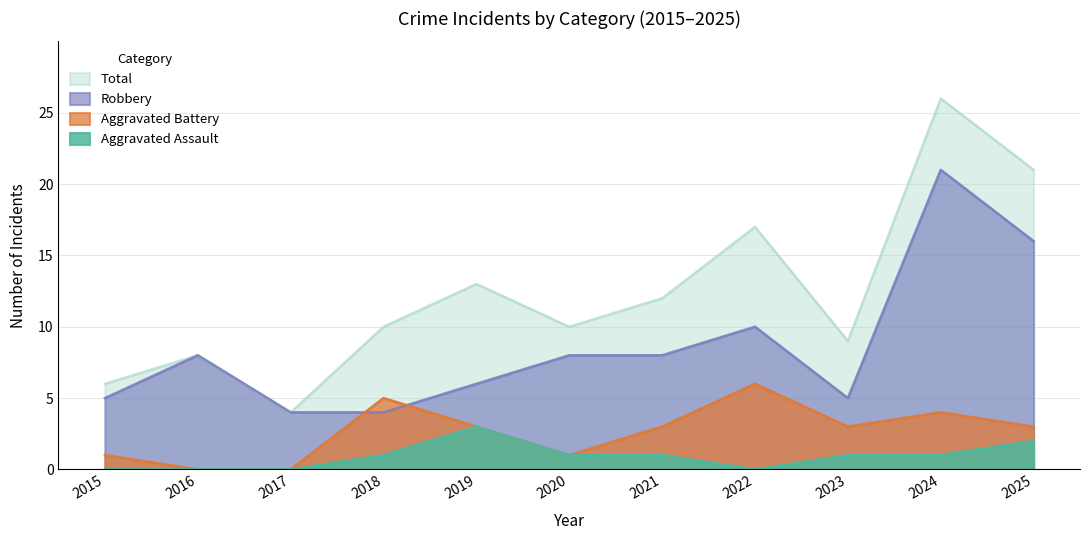

Is it true that Aggravated Assault equals 1 at 2024?

True